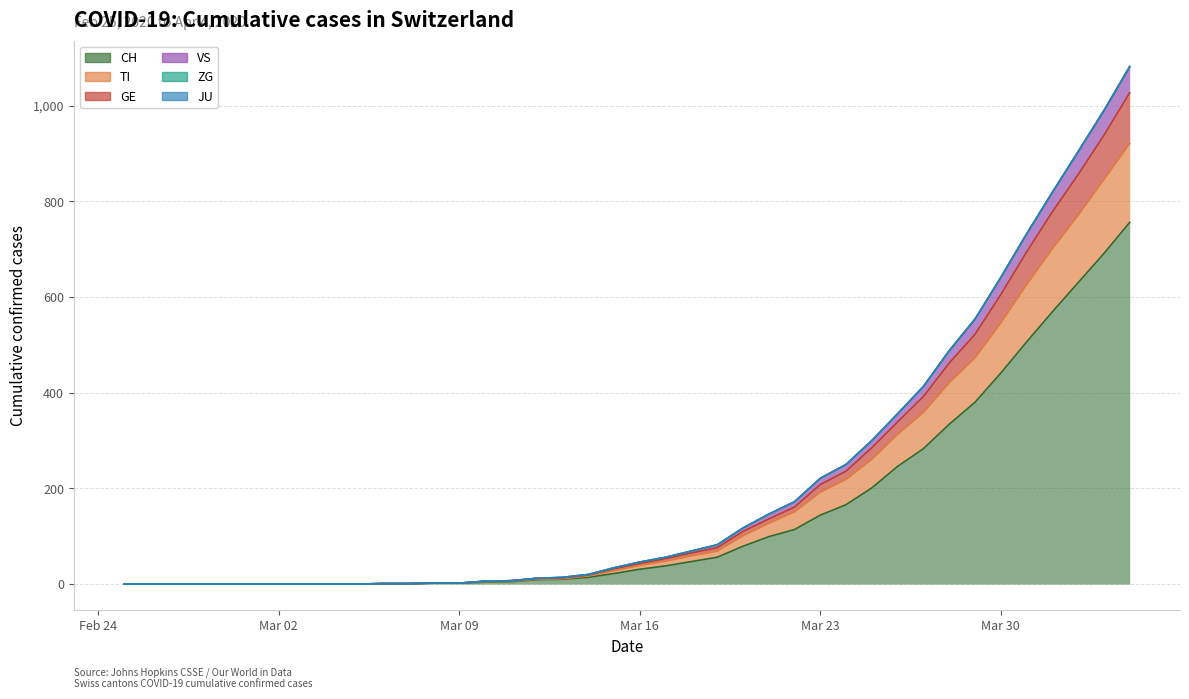

What is the value of the CH point at the 37th from the left?

569